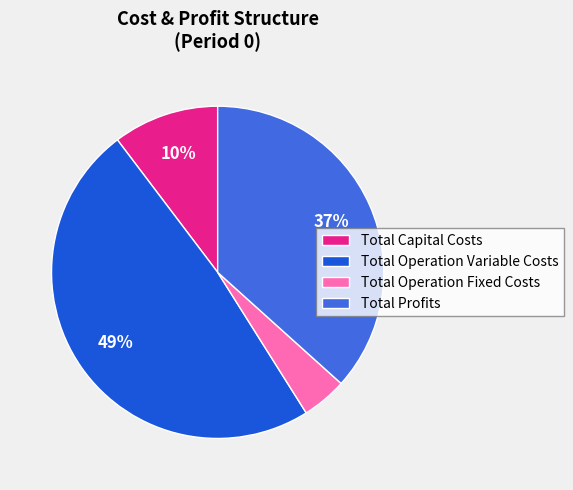

Does Total Capital Costs account for over 50% of the chart?

No